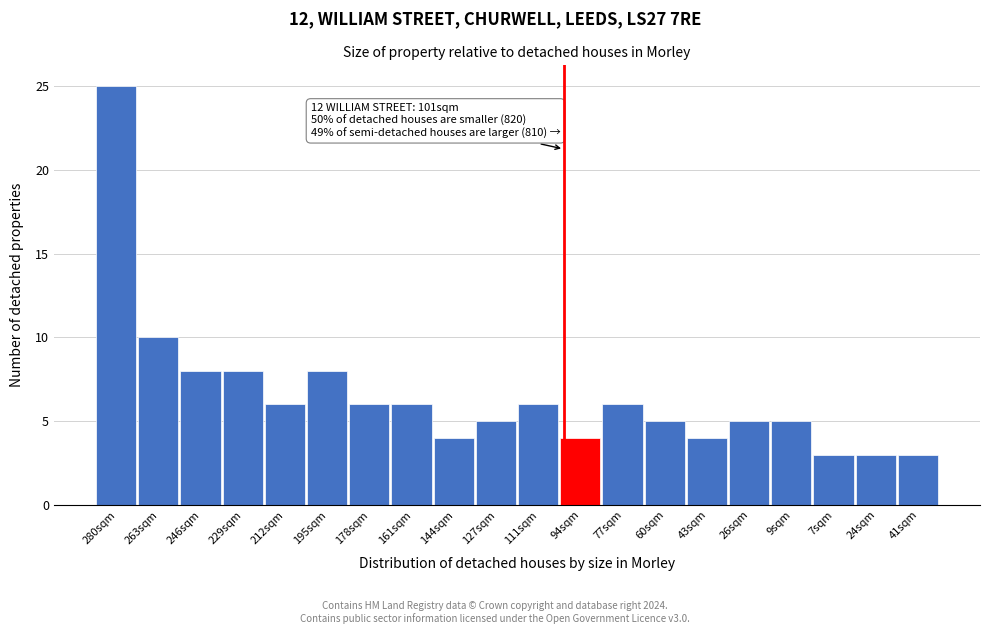

Reading left to right, transcribe all the data shown in this chart.

25	10	8	8	6	8	6	6	4	5	6	4	6	5	4	5	5	3	3	3